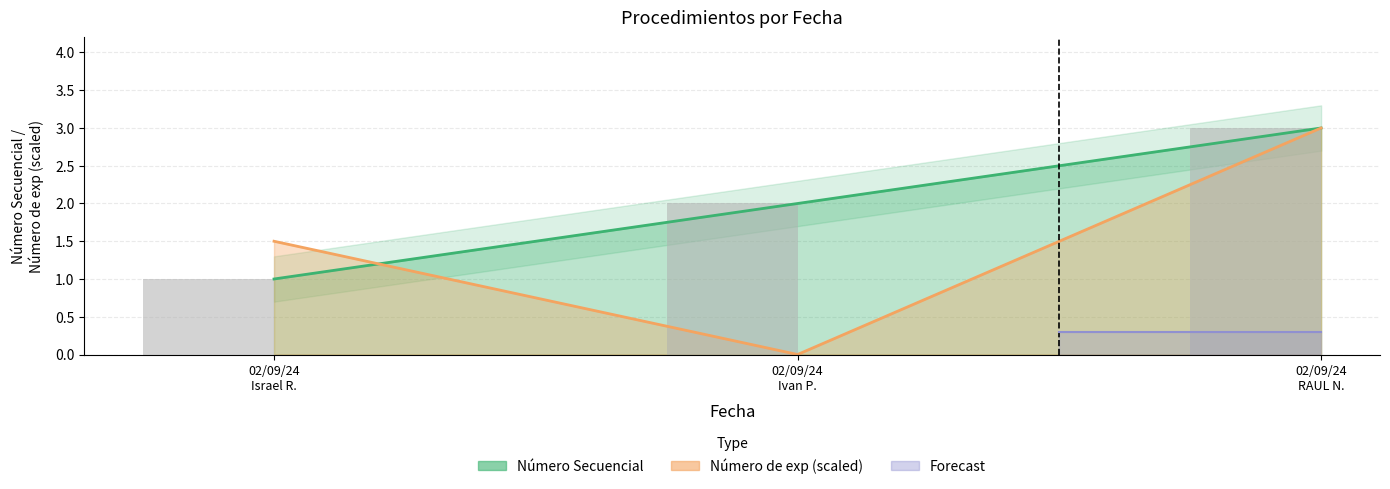

Read the Número Secuencial value at 02/09/24 Ivan P..

2.0